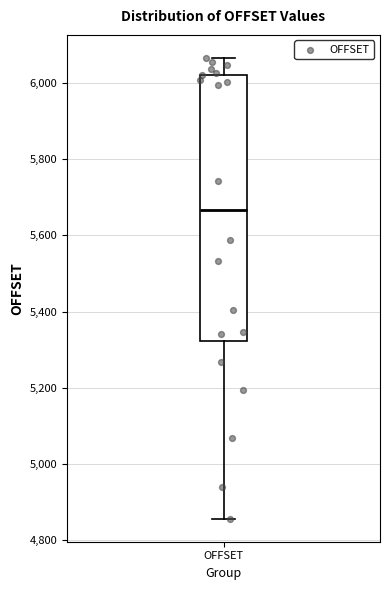

Transcribe this box plot: give where the median line is, the range the box spans, and where the two whiskers end, as read against the y-axis. The values are not printed on the chart, so give them approximately, as read against the axis.

median 5660, box 5320 to 6020, whiskers 4860 to 6060